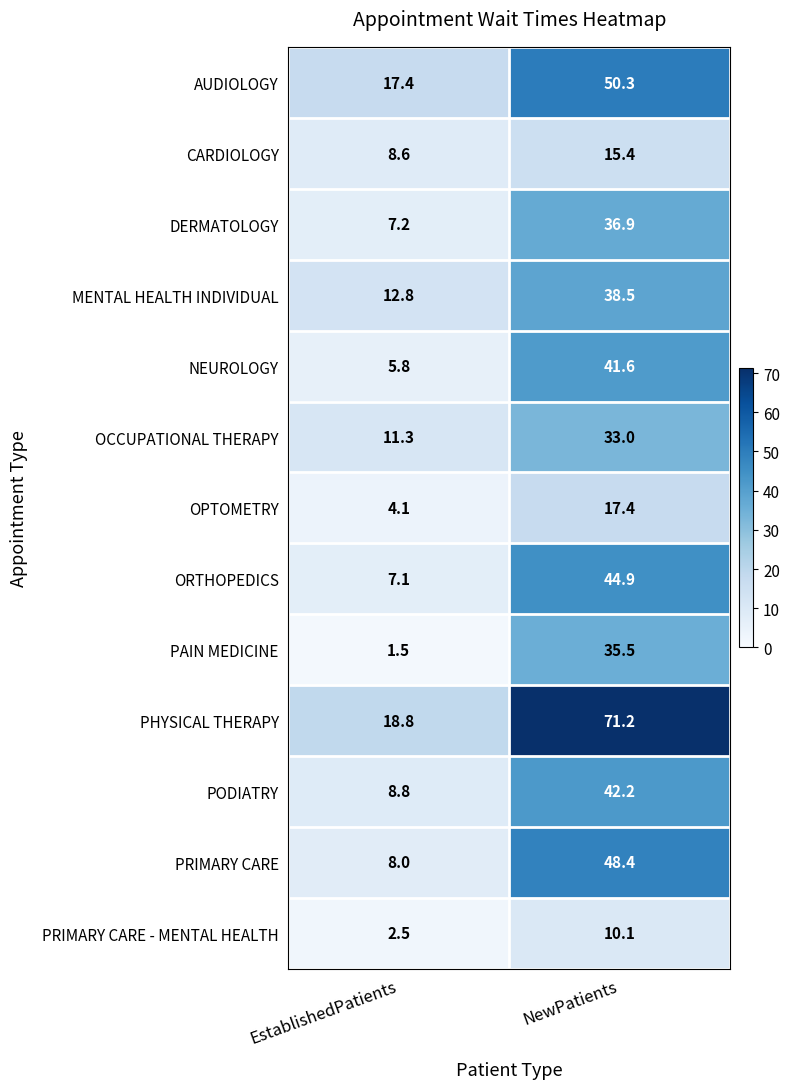

Which series changed the most between EstablishedPatients and NewPatients?

PHYSICAL THERAPY